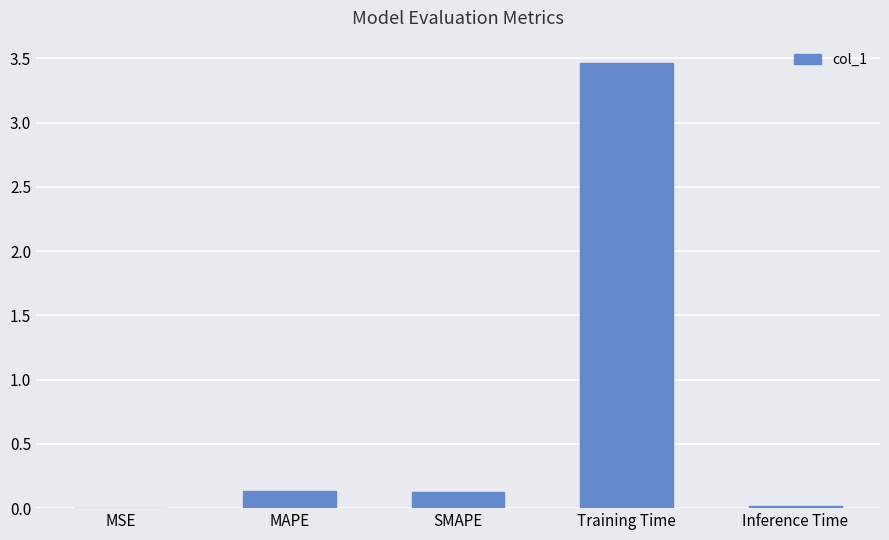

How many series are shown in this chart?

1